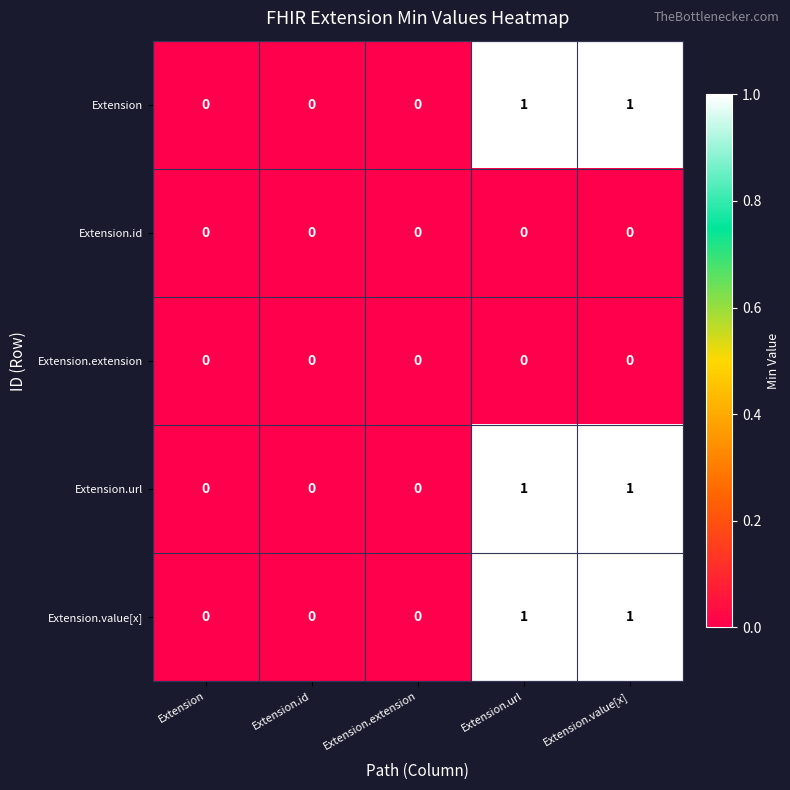

Is it true that Extension.url equals 0 at Extension.extension?

True